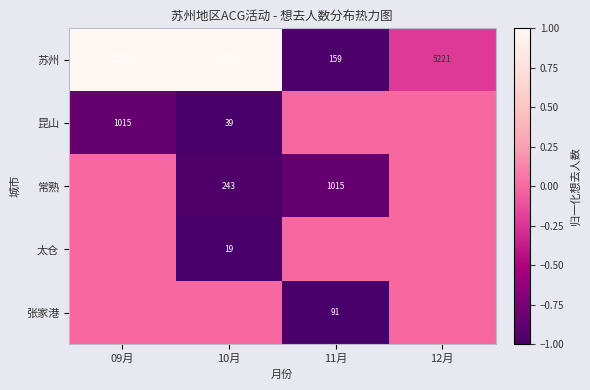

True or false: 苏州 has a value of -0.2 at 11月.

False